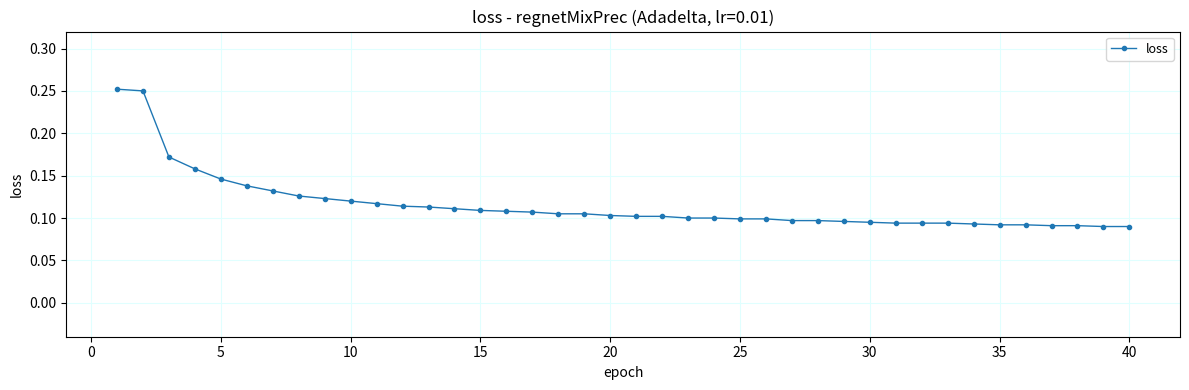

Count the number of data series in this chart.

1